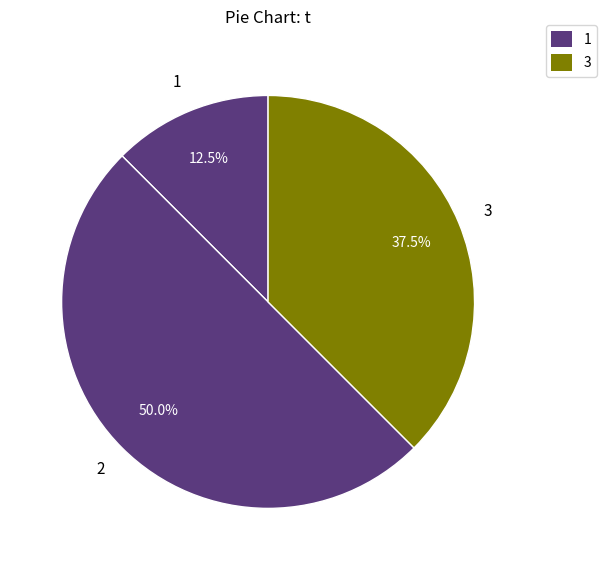

To the nearest percent, what is the difference between the largest and smallest slice percentages?

38%